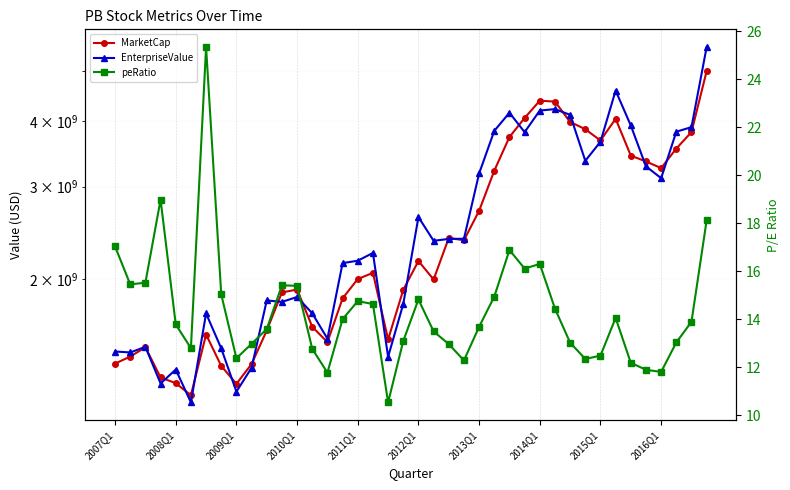

Is this an area chart (filled region under the line)?

No